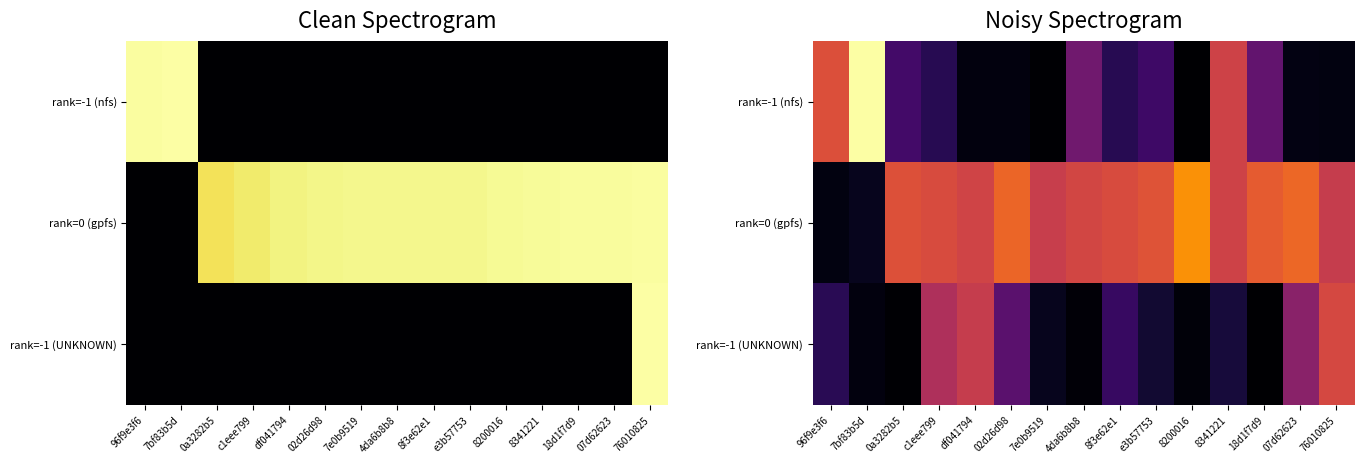

How many distinct data groups are displayed?

3